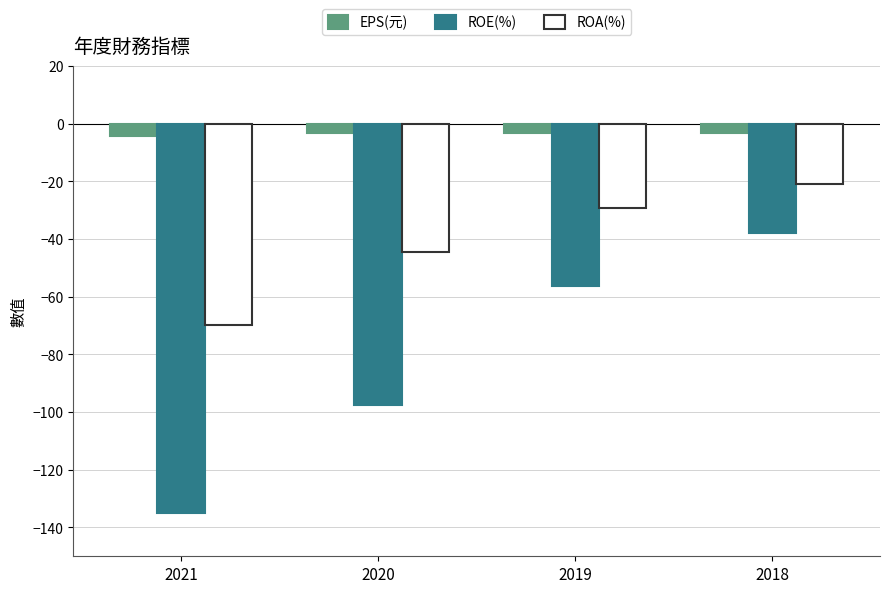

True or false: ROA(%) has a value of -71.7 at 2020.

False